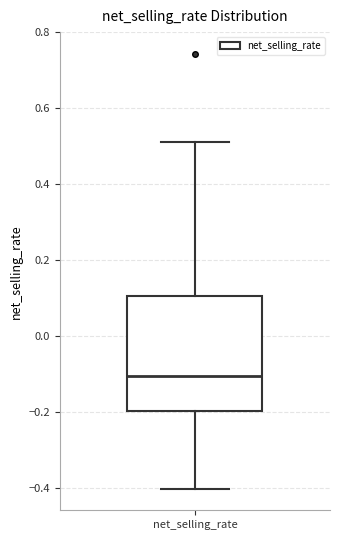

Where does the upper whisker of the box for net_selling_rate end on the y-axis? The values are not printed on the chart, so give them approximately, as read against the axis.

0.5